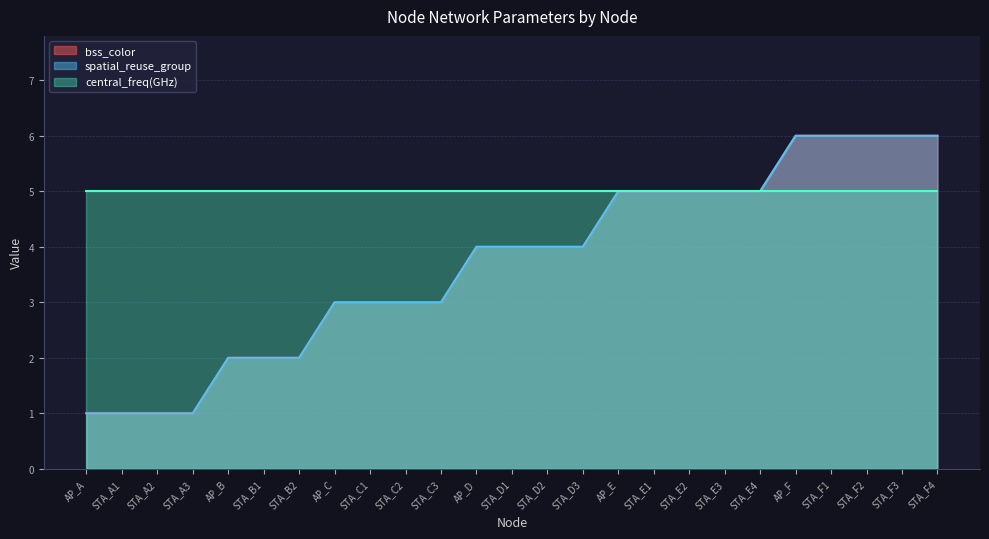

How many categories are shown in the chart?

25